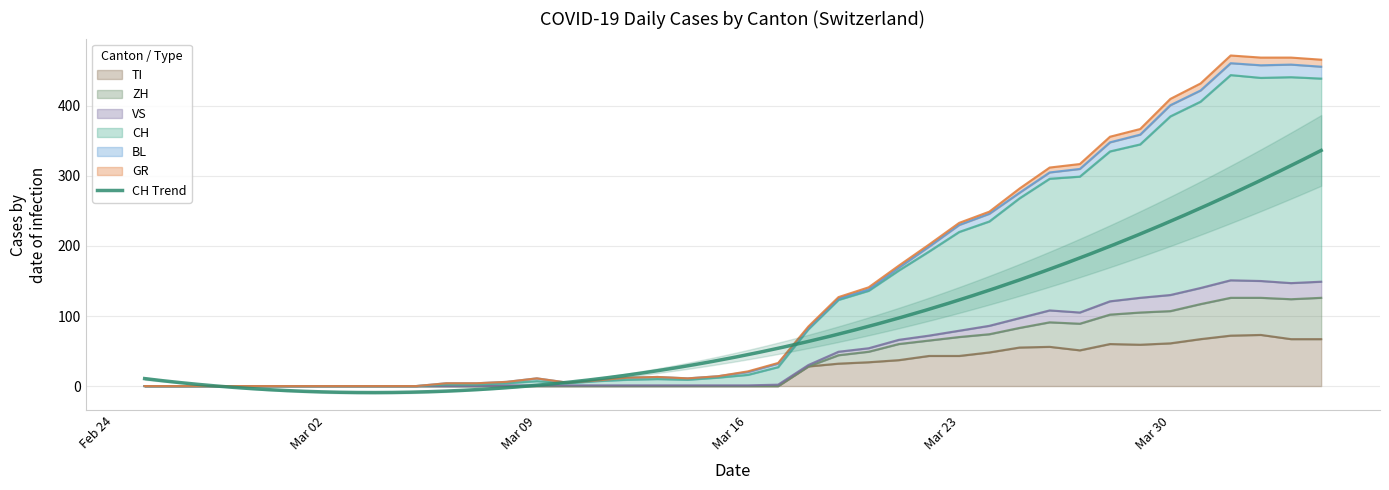

What is the average value of the GR series?

140